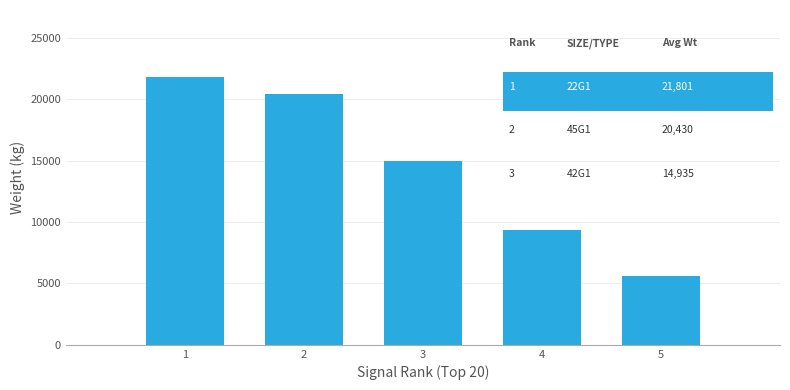

Reading right to left, extract all data points from this chart.

5600.0	9324.5	14935.0	20430.5	21801.1